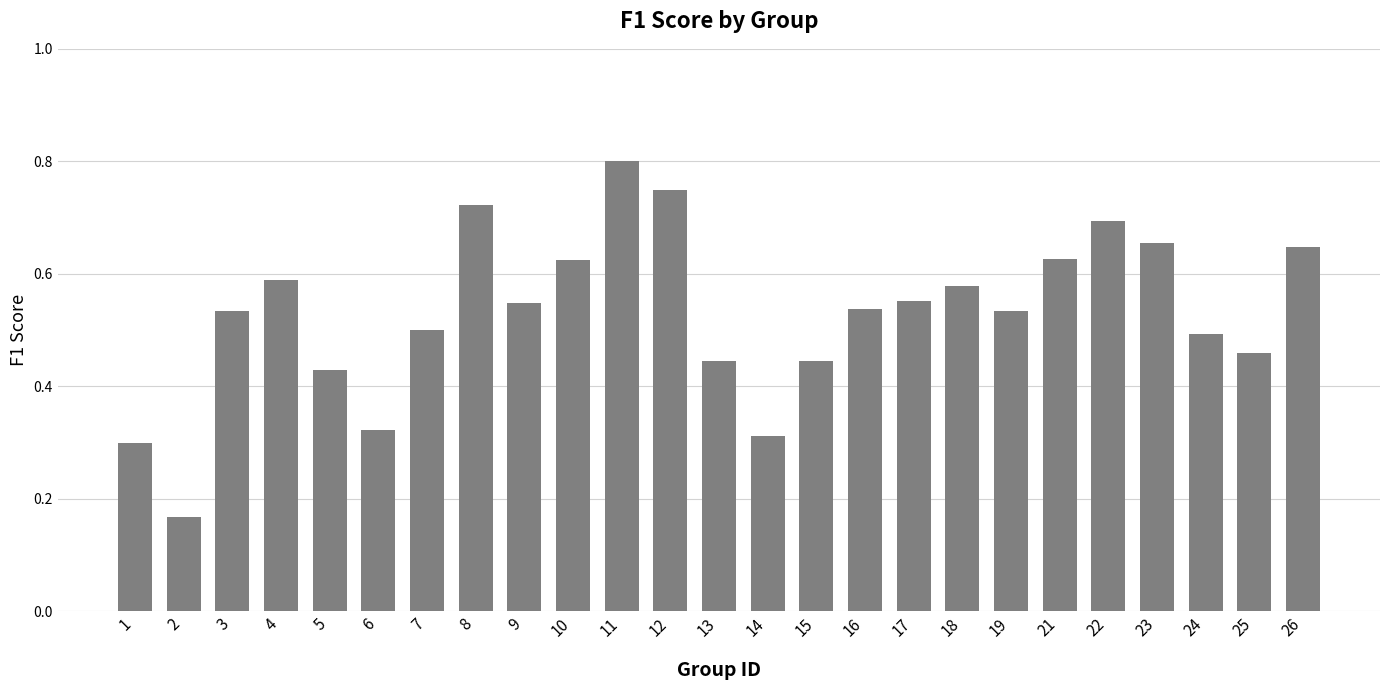

What is the maximum value shown in the chart?

0.8